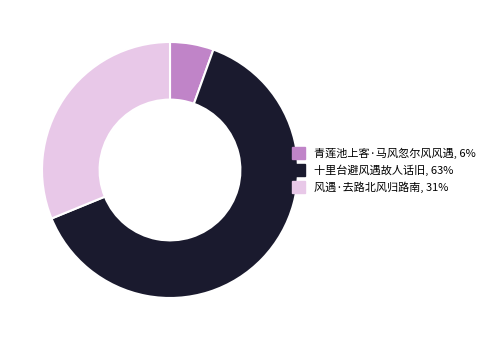

What is the ratio of the value at 青莲池上客·马风忽尔风风遇 to the value at 十里台避风遇故人话旧?

0.1